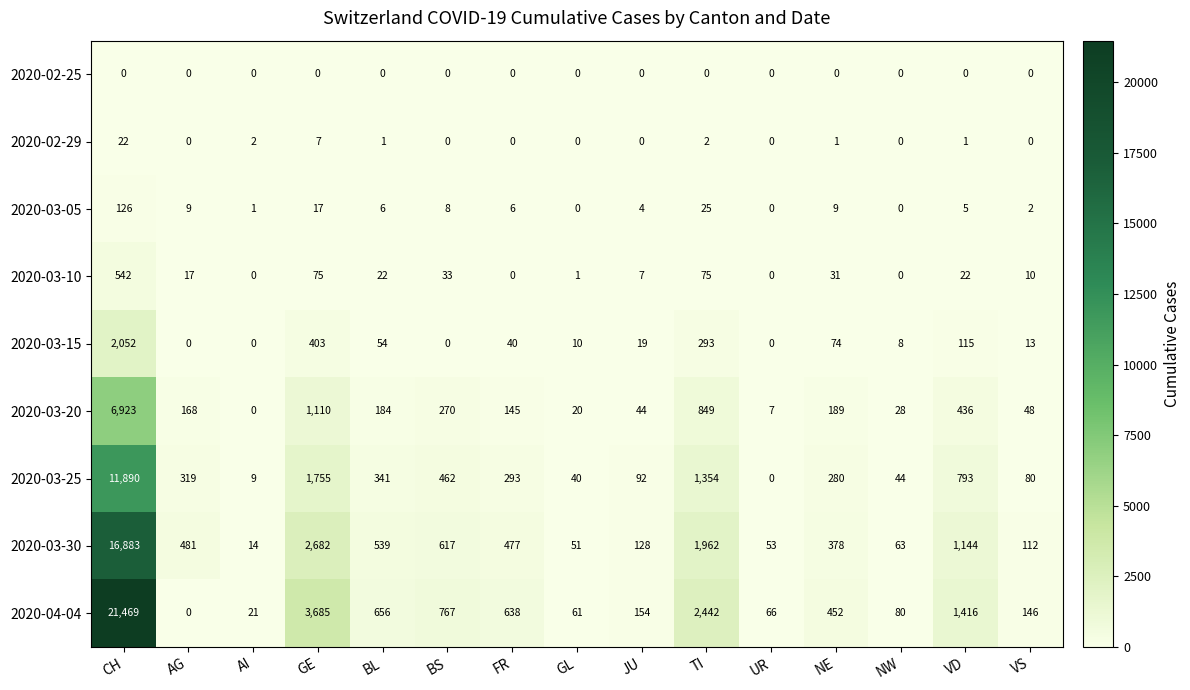

The value of 2020-03-25 at GE is 2722. True or false?

False